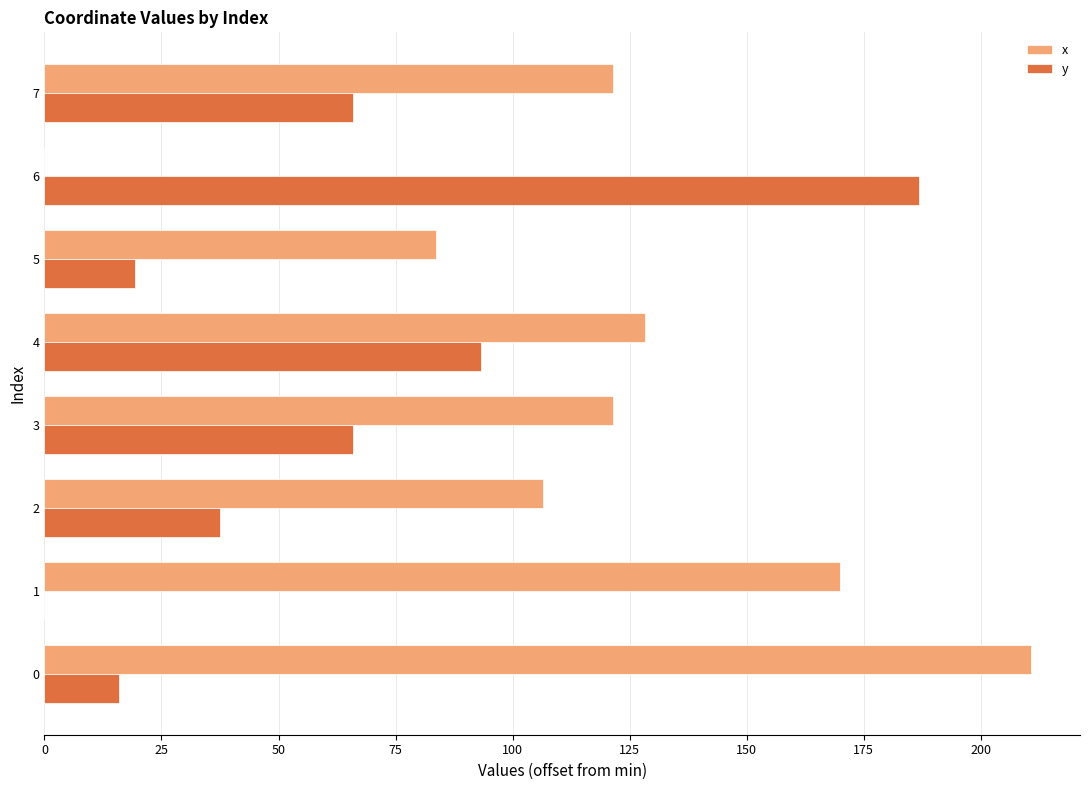

What are all the series names shown in the legend?

x, y